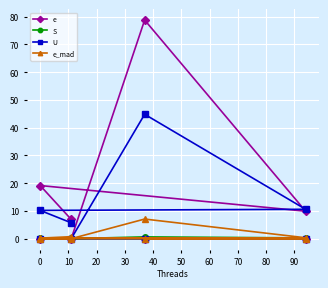

How many interior local peaks does the S series have?

1